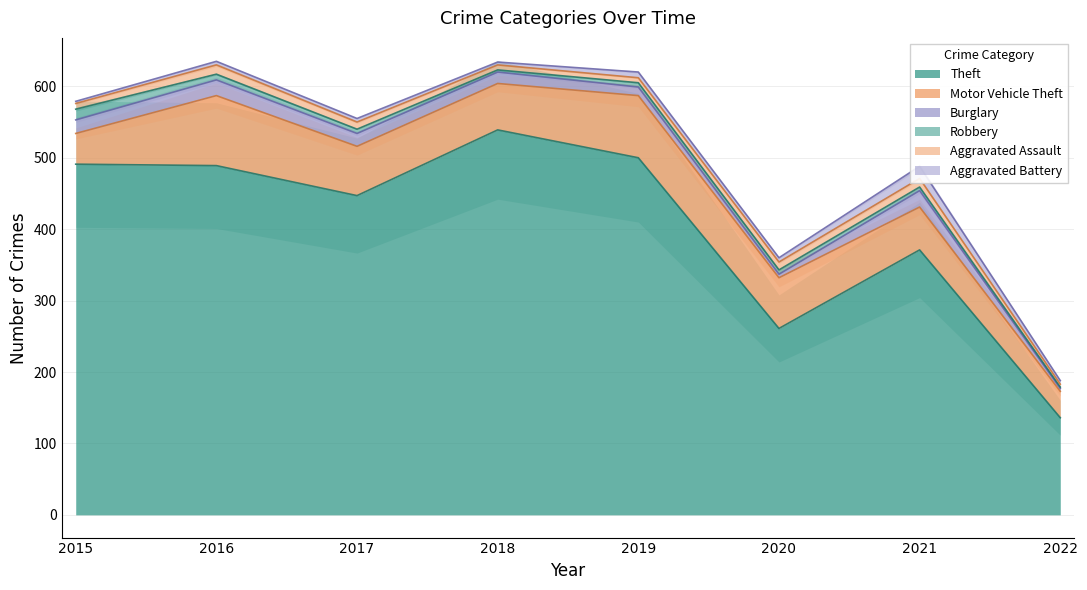

Between 2017 and 2022, which series saw the biggest shift?

Theft